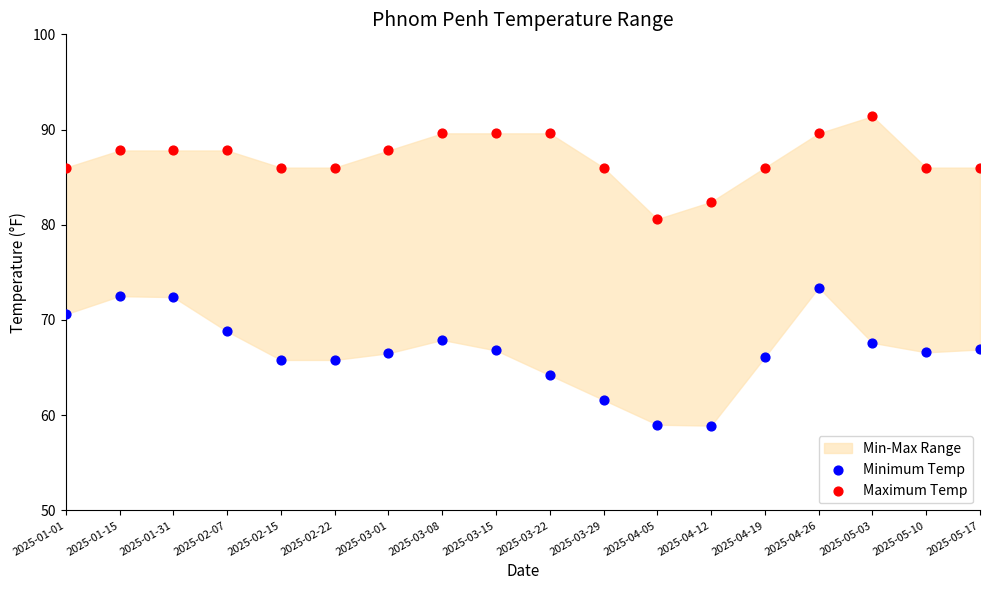

Which series reaches the minimum Y coordinate?

Minimum Temp